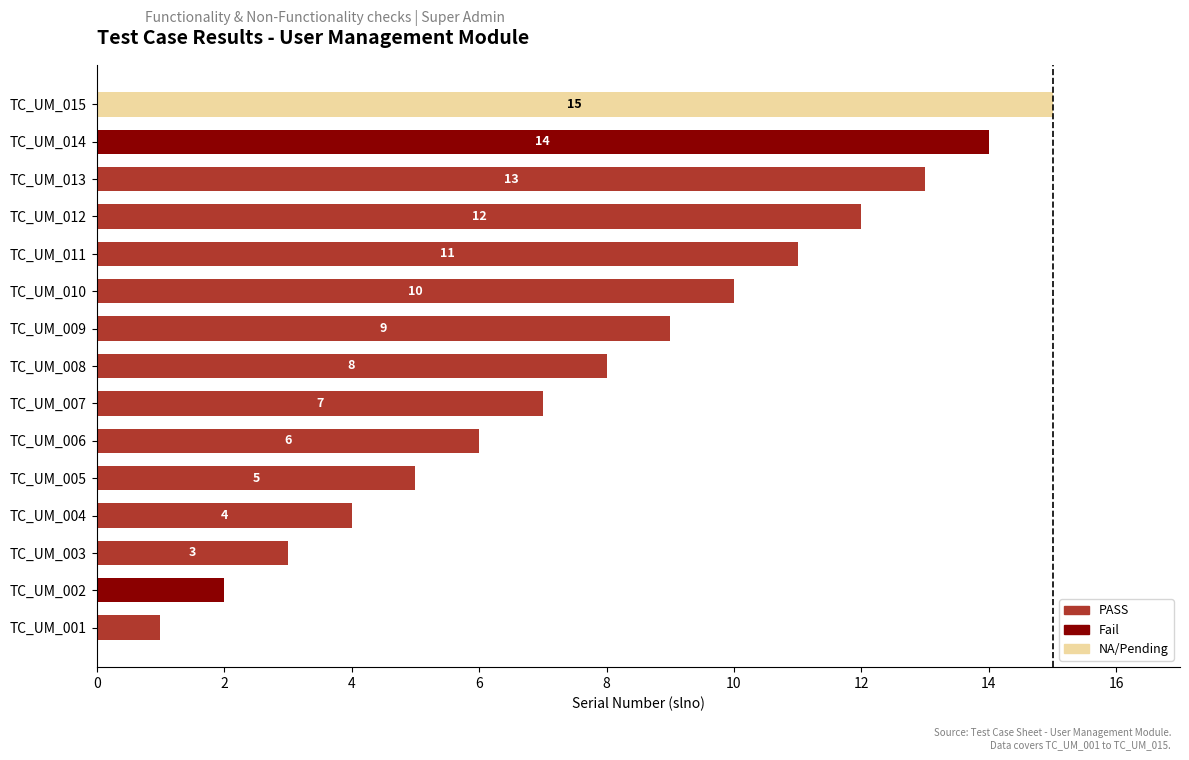

Does the chart contain any negative values?

No